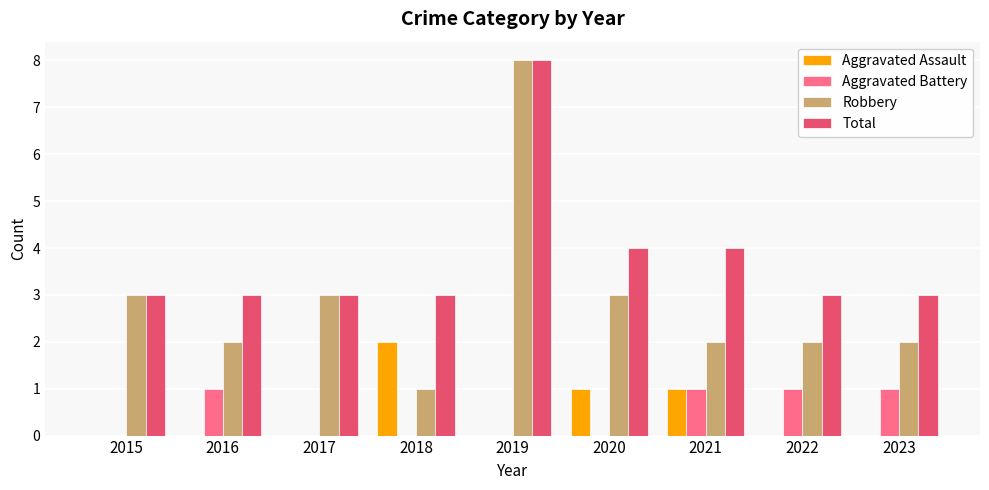

Reading left to right, what are all the values shown in this chart?

Aggravated Assault: 2015=0	2016=0	2017=0	2018=2	2019=0	2020=1	2021=1	2022=0	2023=0
Aggravated Battery: 2015=0	2016=1	2017=0	2018=0	2019=0	2020=0	2021=1	2022=1	2023=1
Robbery: 2015=3	2016=2	2017=3	2018=1	2019=8	2020=3	2021=2	2022=2	2023=2
Total: 2015=3	2016=3	2017=3	2018=3	2019=8	2020=4	2021=4	2022=3	2023=3